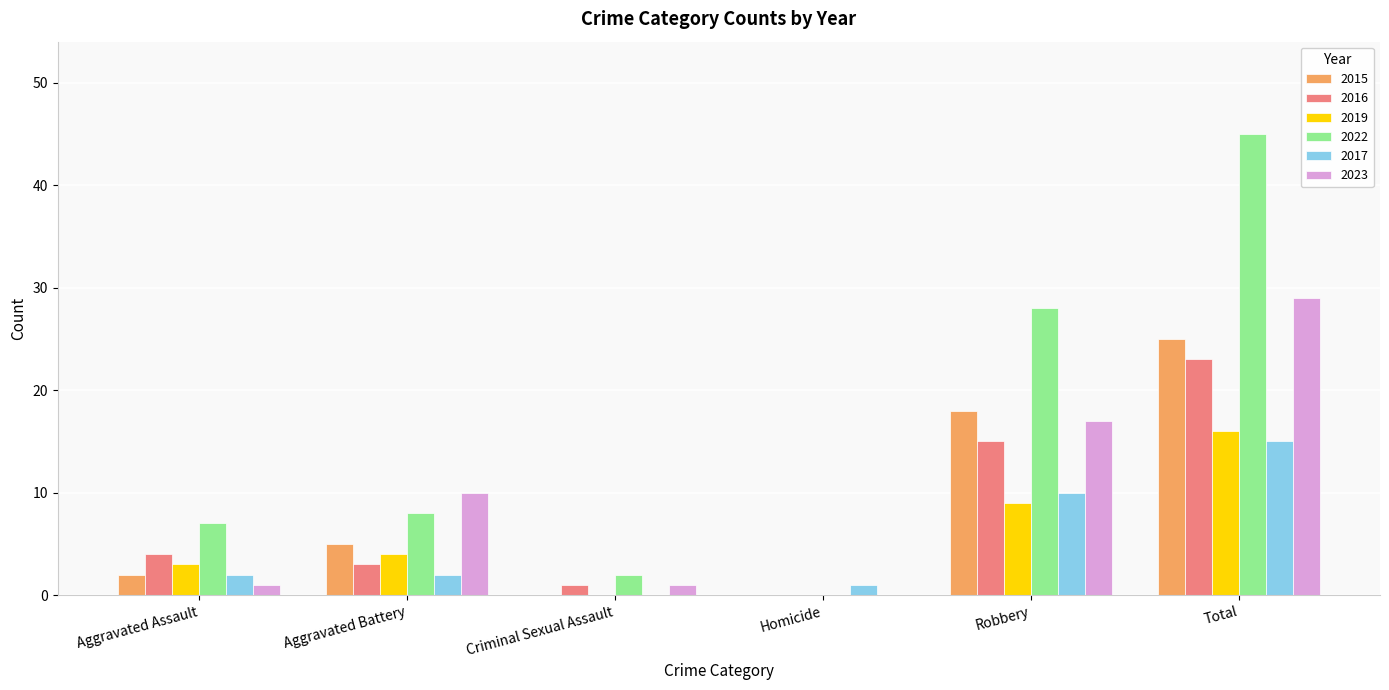

Reading left to right, what are all the values shown in this chart?

2015: 2	5	0	0	18	25
2016: 4	3	1	0	15	23
2019: 3	4	0	0	9	16
2022: 7	8	2	0	28	45
2017: 2	2	0	1	10	15
2023: 1	10	1	0	17	29